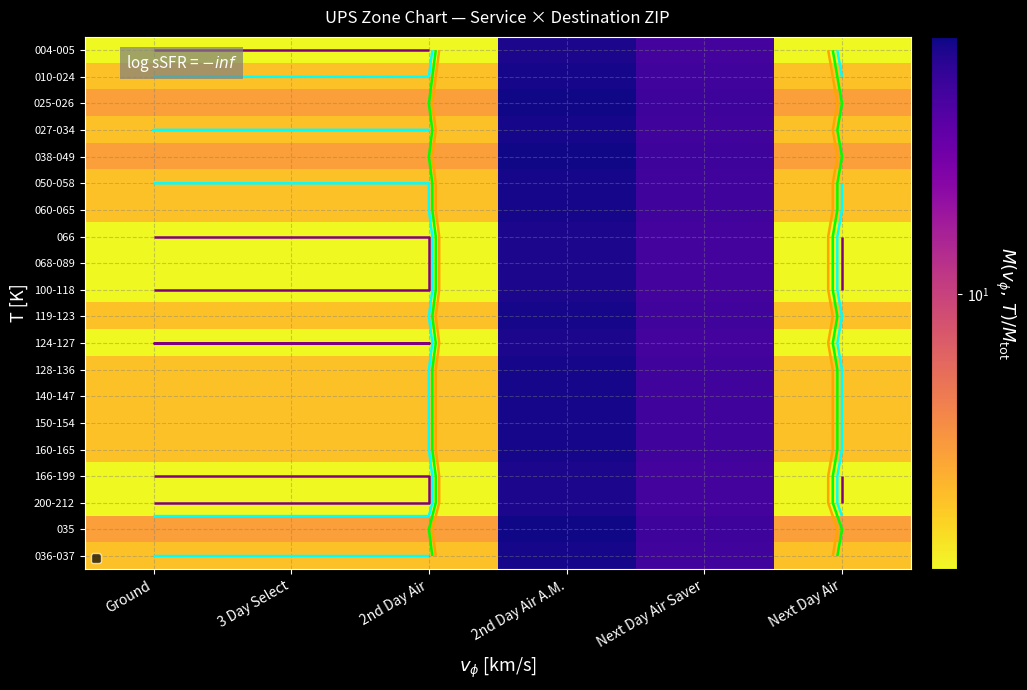

List the labels in order of 004-005 value, largest first.

2nd Day Air A.M., Next Day Air Saver, Ground, 3 Day Select, 2nd Day Air, Next Day Air